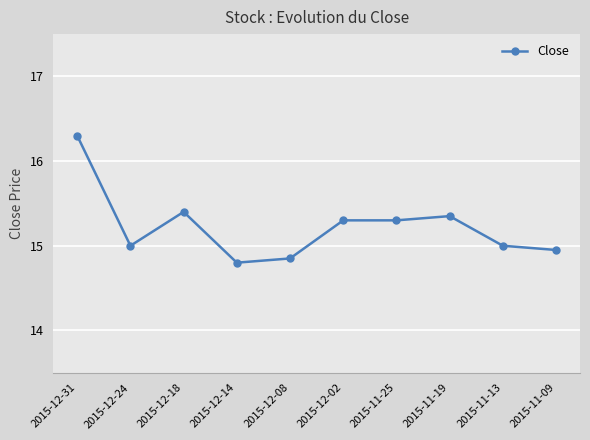

Count the number of data series in this chart.

1